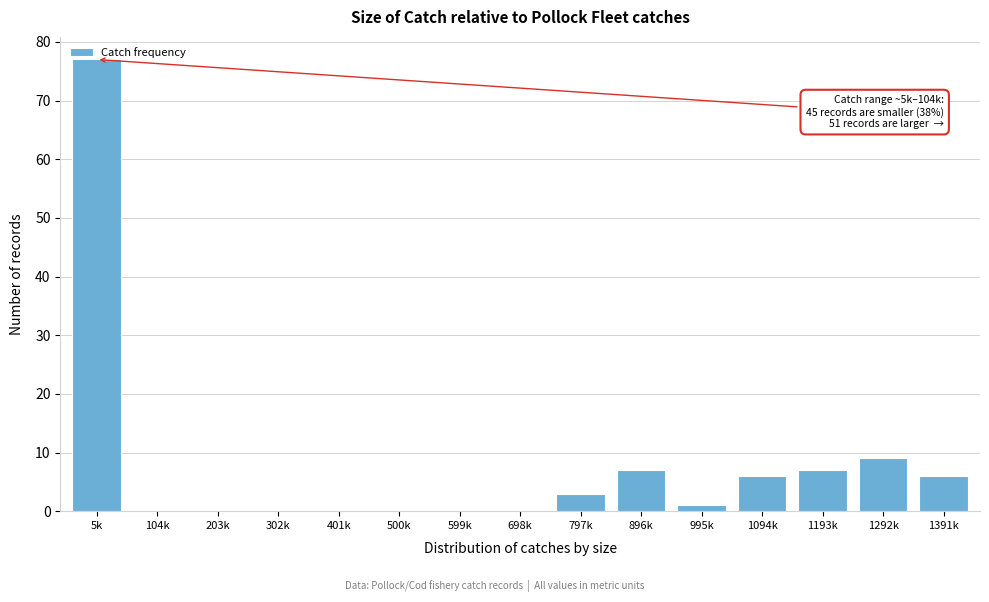

What is the sum of the values at 1391k and 599k?

6